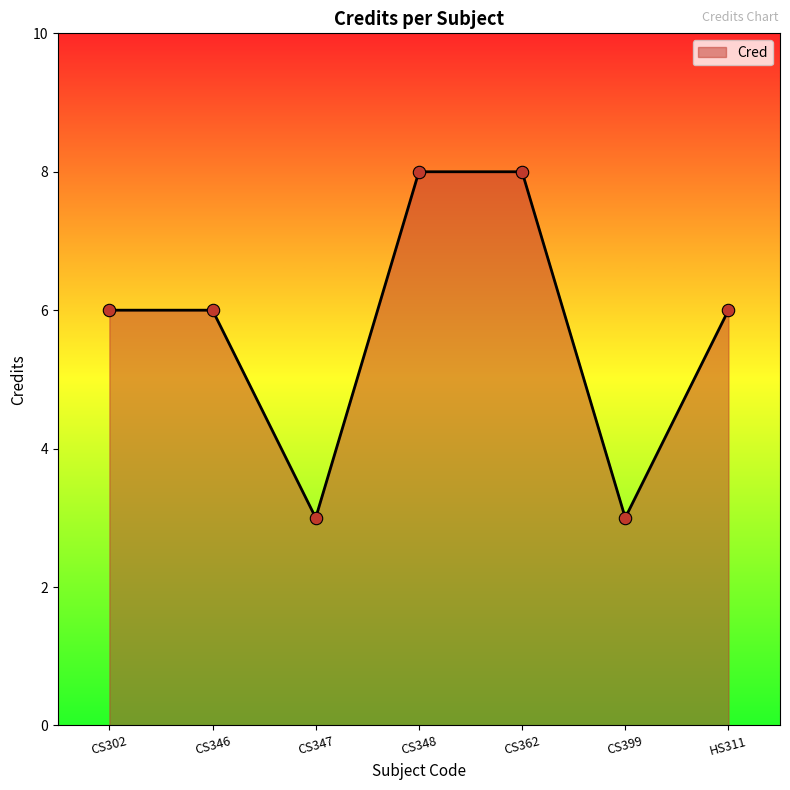

Approximately how many times larger is the value at CS346 compared to CS347?

2.0